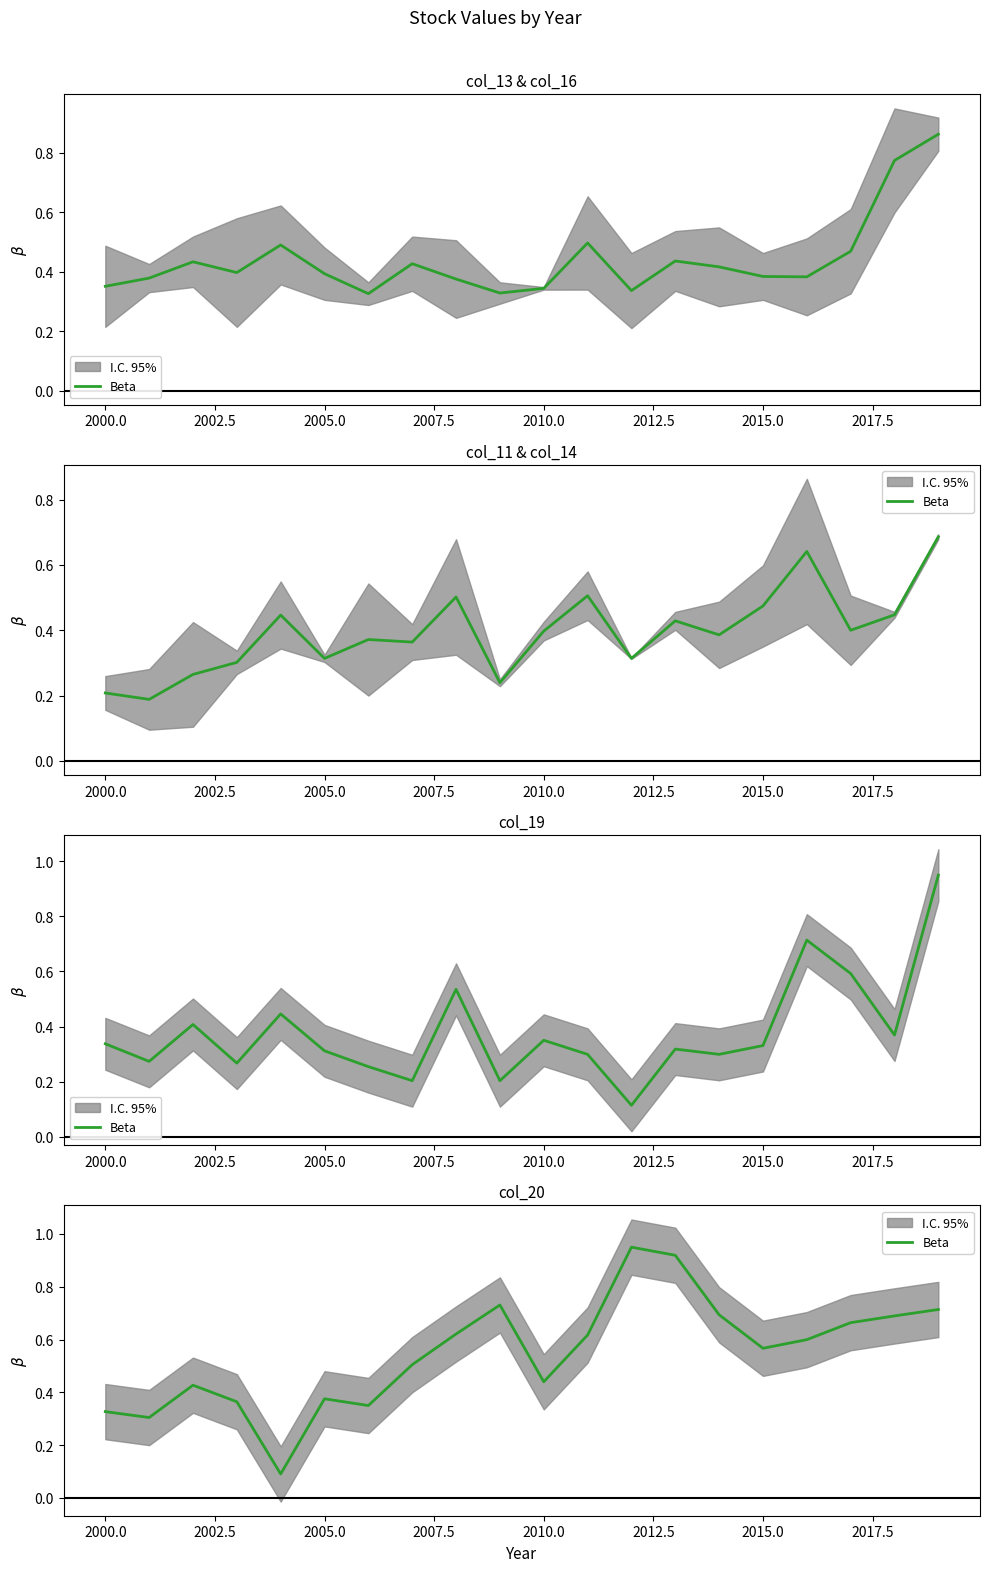

The chart shows a value of 0.6 at 2017.5. True or false?

True